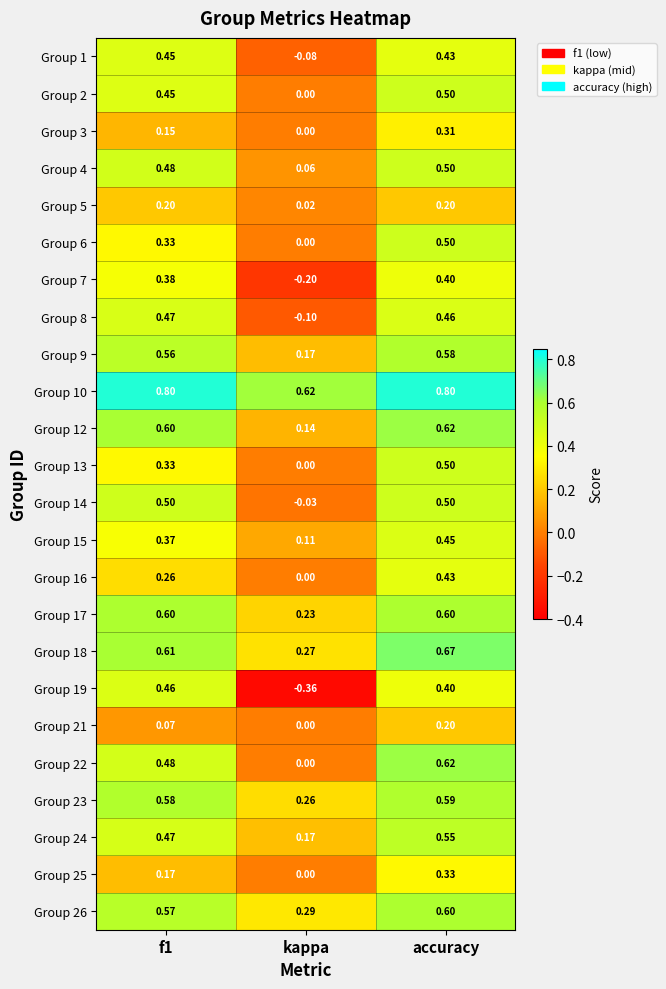

Which label corresponds to the smallest value in the chart?

kappa